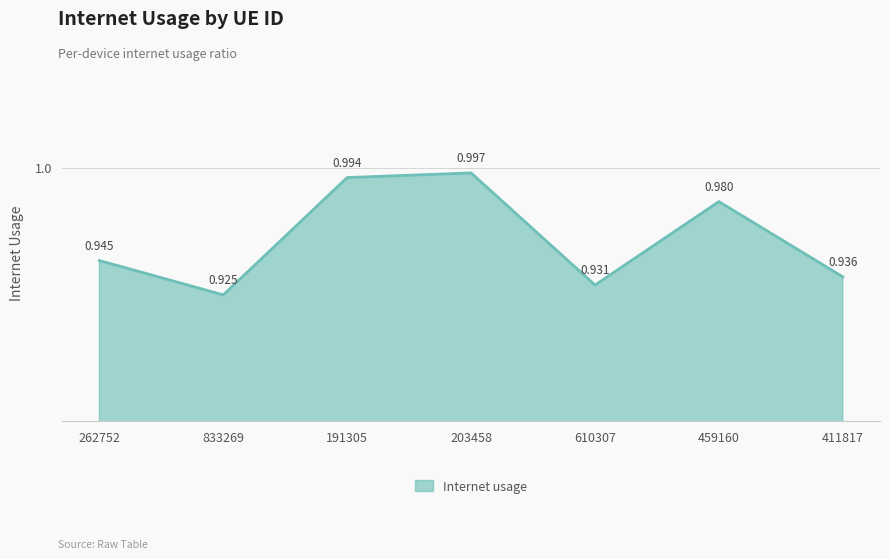

How many interior local peaks (higher than both neighbors) does the data have?

2